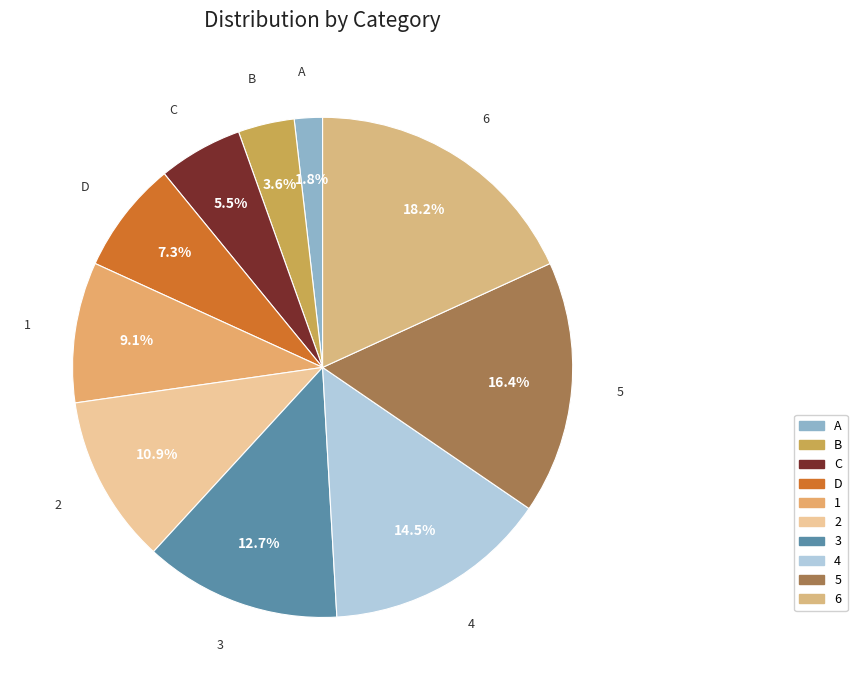

To the nearest percent, what is the difference between the 1 and 5 slice percentages?

7%